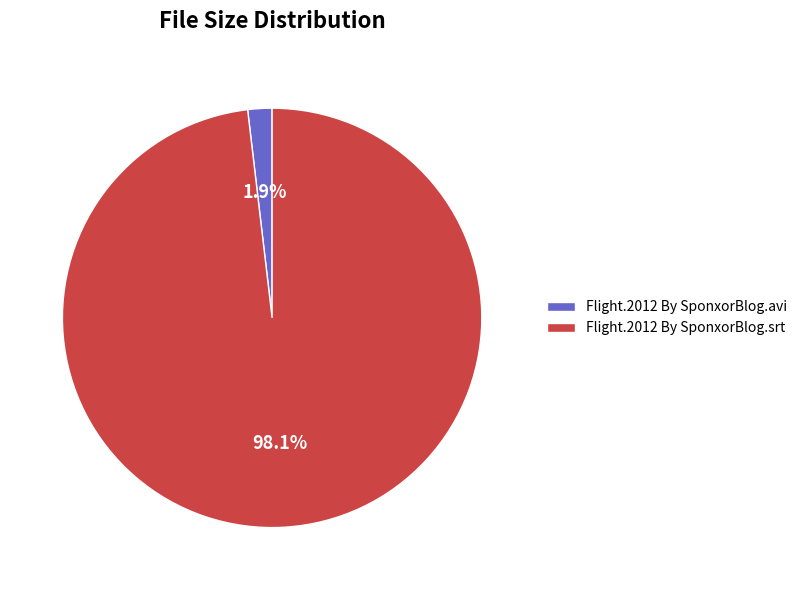

Rank the categories by value from lowest to highest.

Flight.2012 By SponxorBlog.avi, Flight.2012 By SponxorBlog.srt